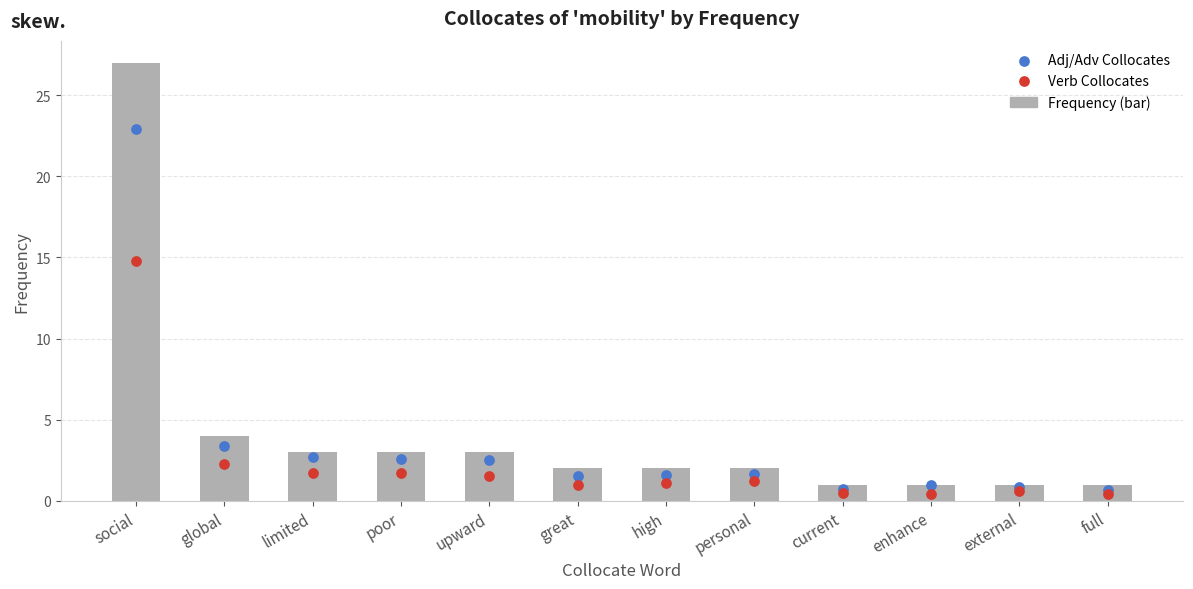

What are all the series names shown in the legend?

Frequency, Adj/Adv Collocates, Verb Collocates